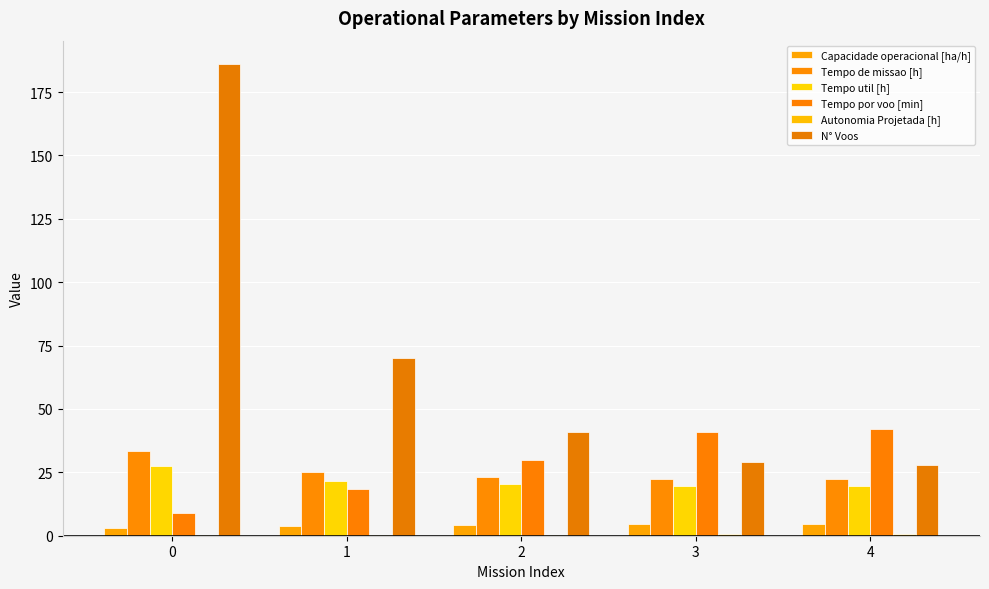

How many series are shown in this chart?

6